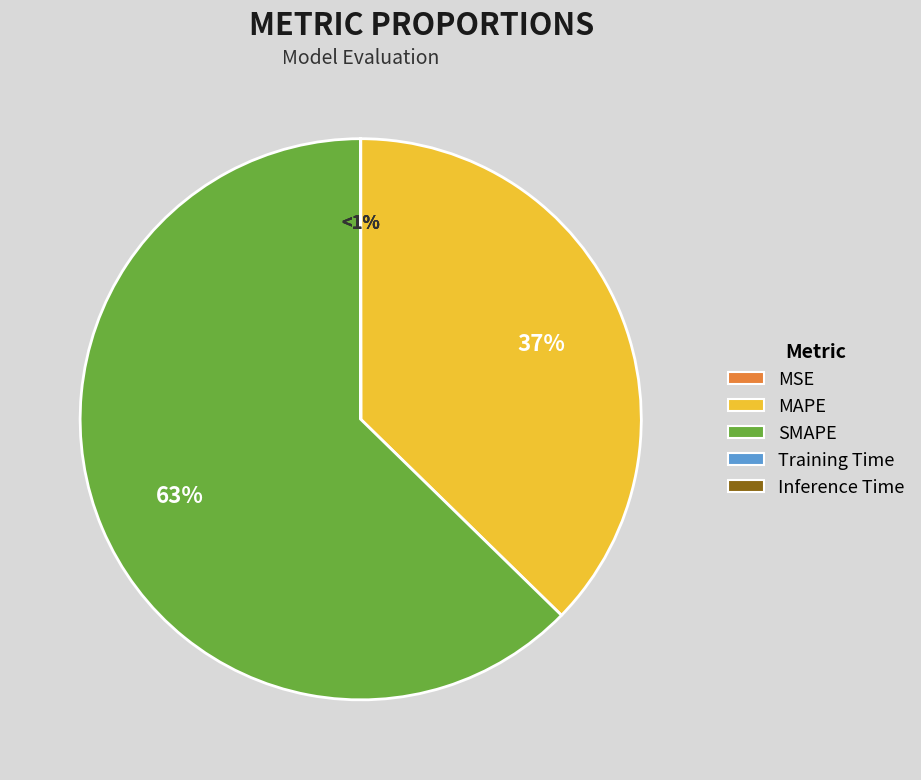

Rank the categories by value from highest to lowest.

SMAPE, MAPE, Inference Time, Training Time, MSE